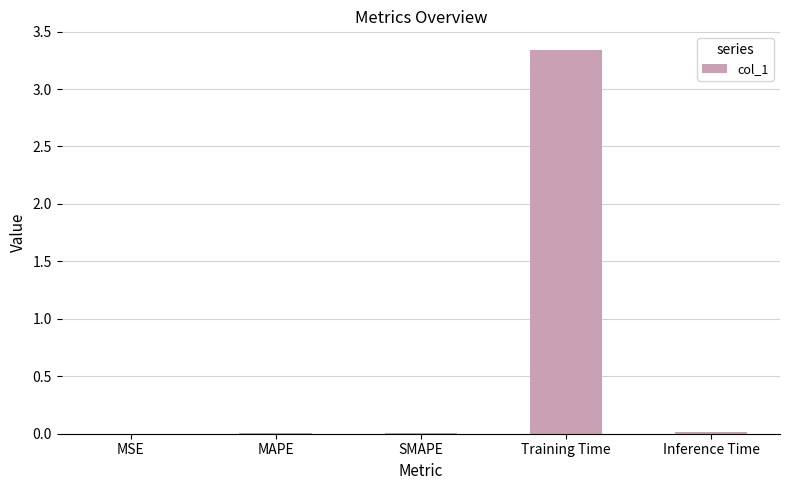

Between SMAPE and Training Time, which is larger?

Training Time